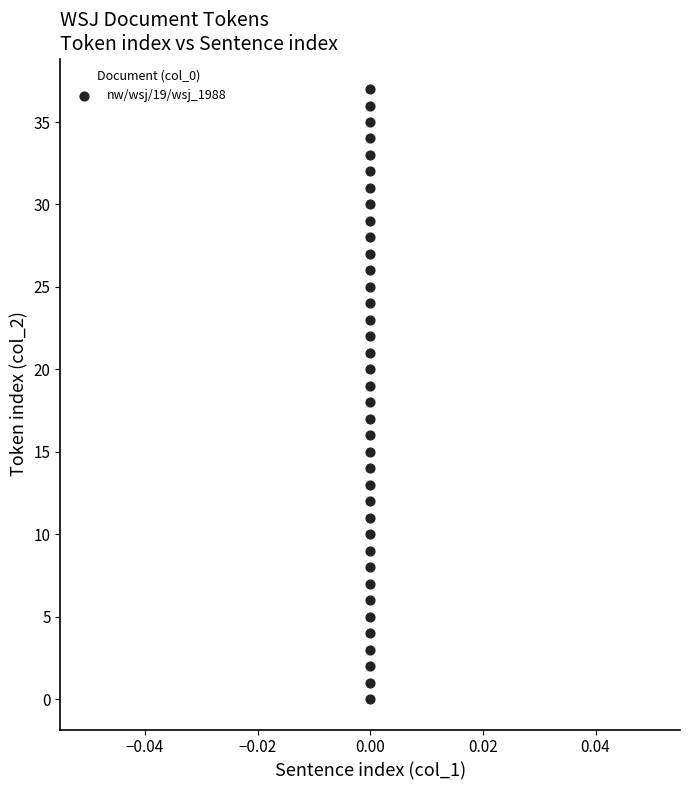

What is the range of Y values (max minus min)?

37